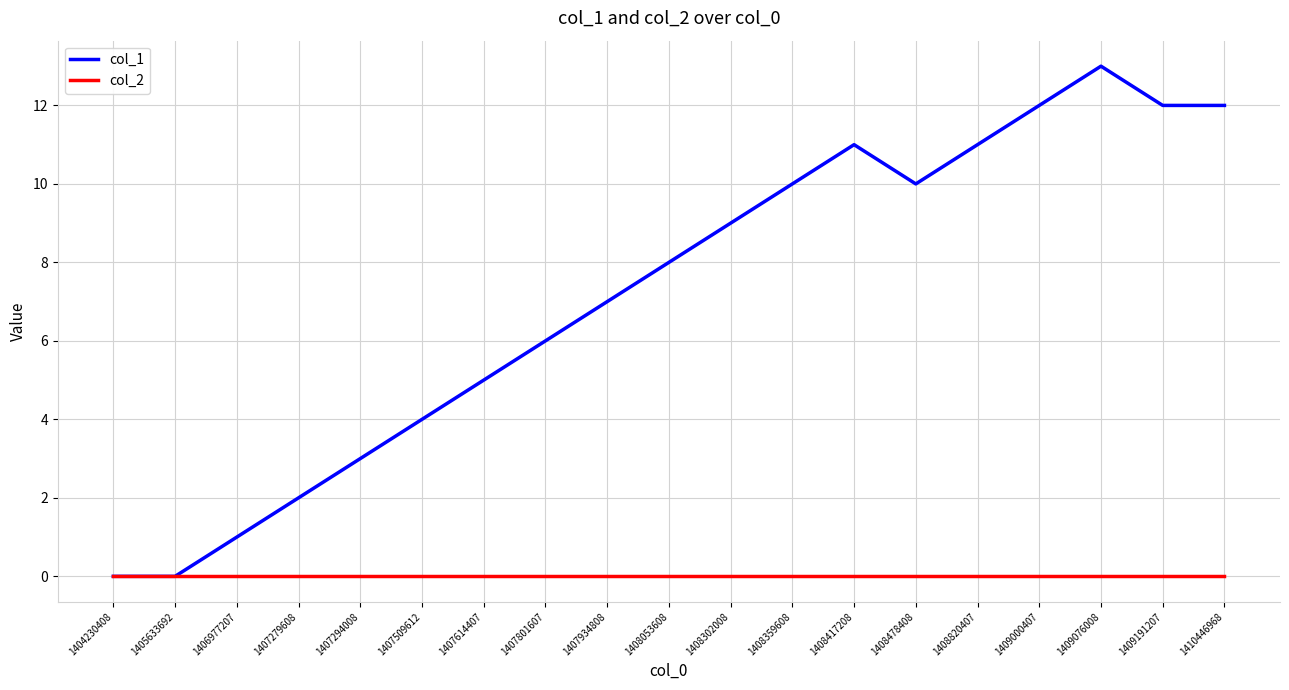

Rank the series by their average value, from highest to lowest.

col_1, col_2